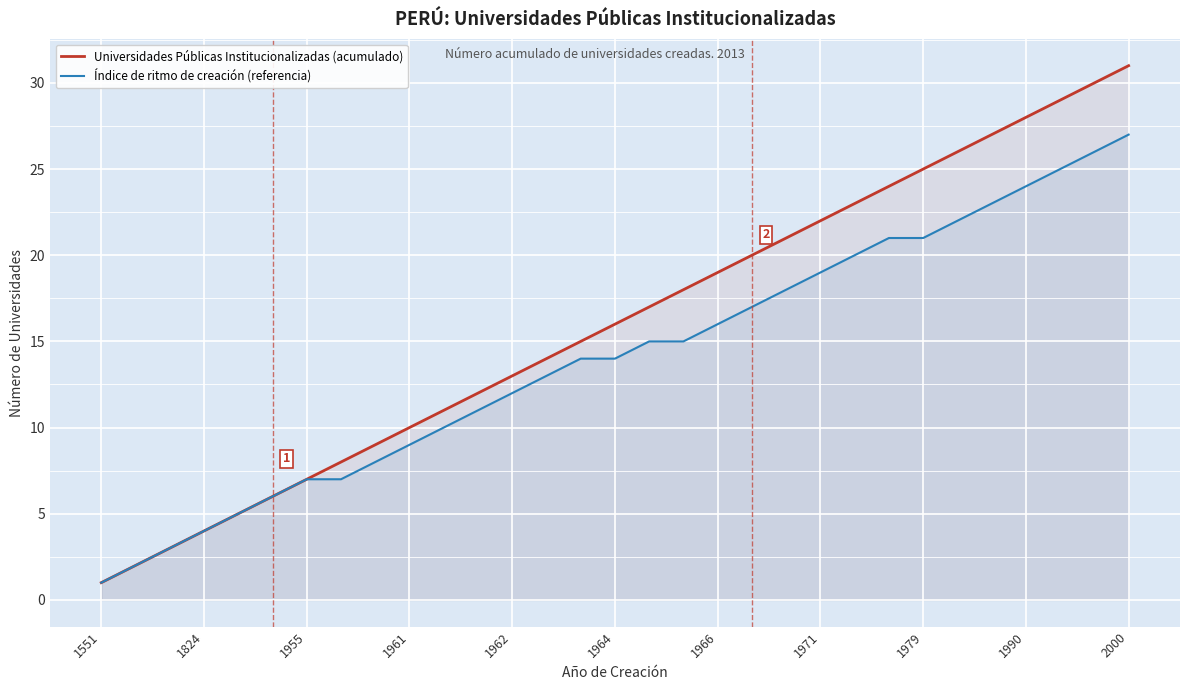

What are all the series names shown in the legend?

Universidades Públicas Institucionalizadas (acumulado), Índice de ritmo de creación (referencia)